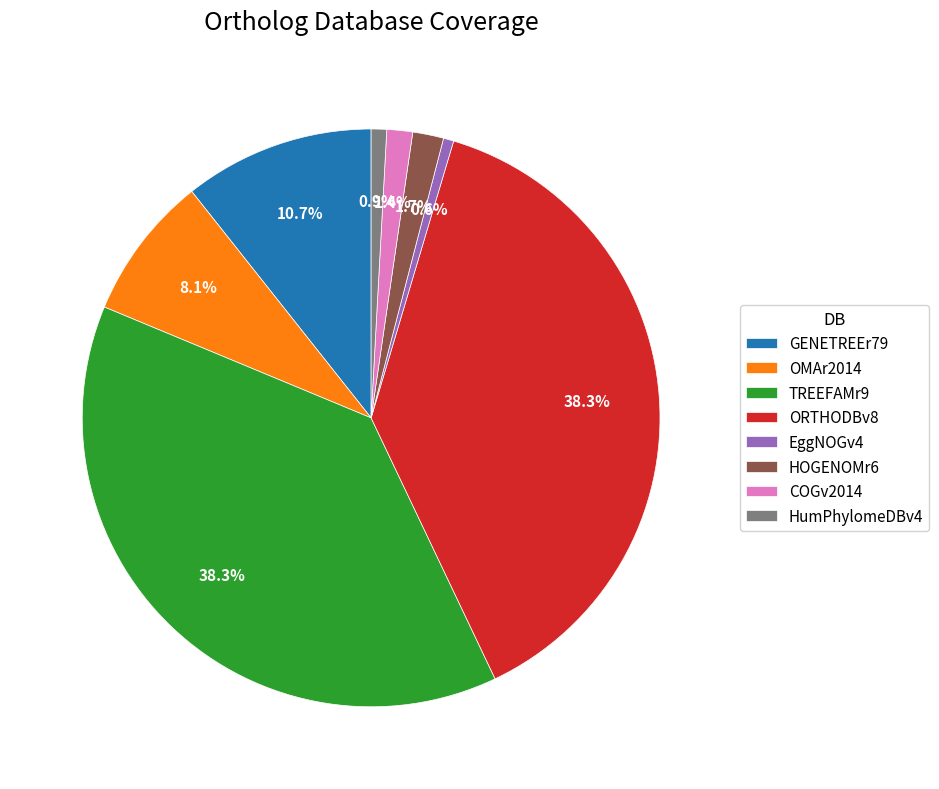

Is the sum of TREEFAMr9 and HumPhylomeDBv4 greater than half?

No